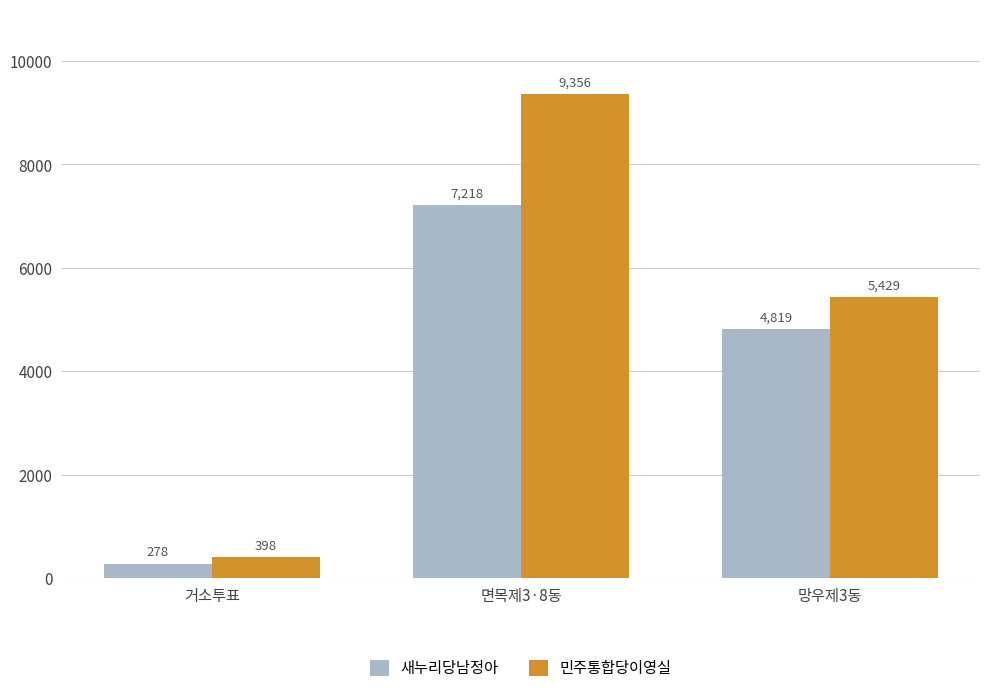

How many 새누리당남정아 values are between 278 and 7218?

3